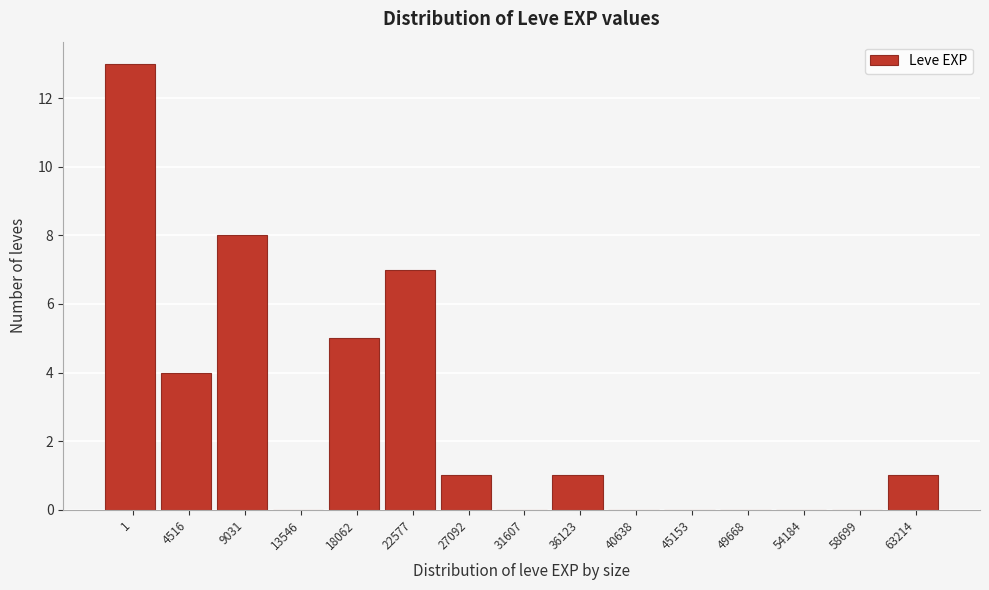

Reading left to right, transcribe all the data shown in this chart.

1=13	4516=4	9031=8	13546=0	18062=5	22577=7	27092=1	31607=0	36123=1	40638=0	45153=0	49668=0	54184=0	58699=0	63214=1